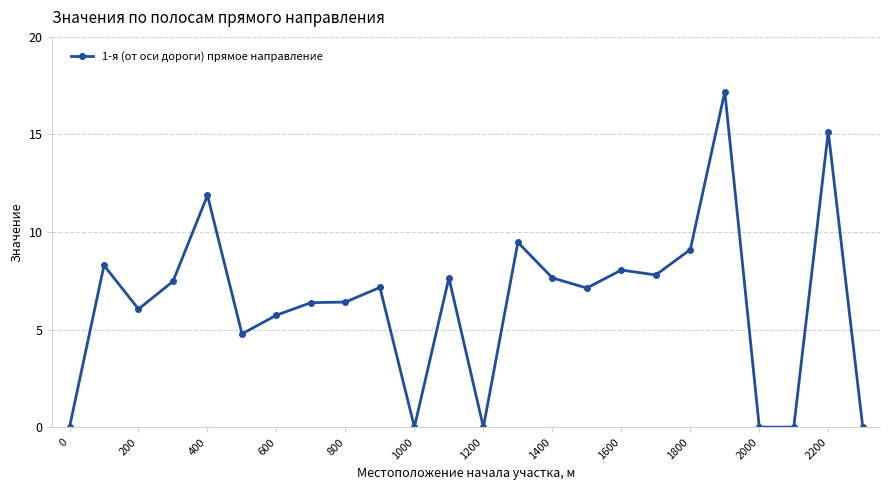

What is the average value?

6.4